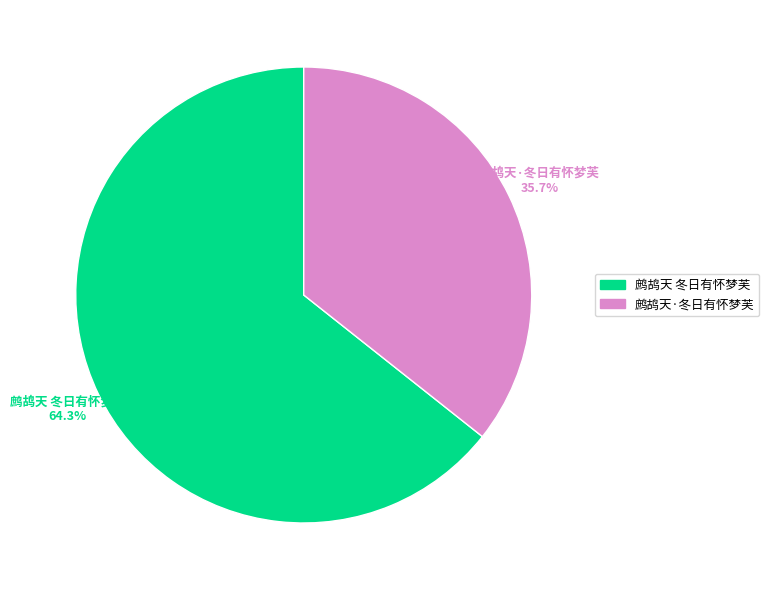

Do 鹧鸪天·冬日有怀梦芙 and 鹧鸪天 冬日有怀梦芙 together represent more than half of the pie?

Yes